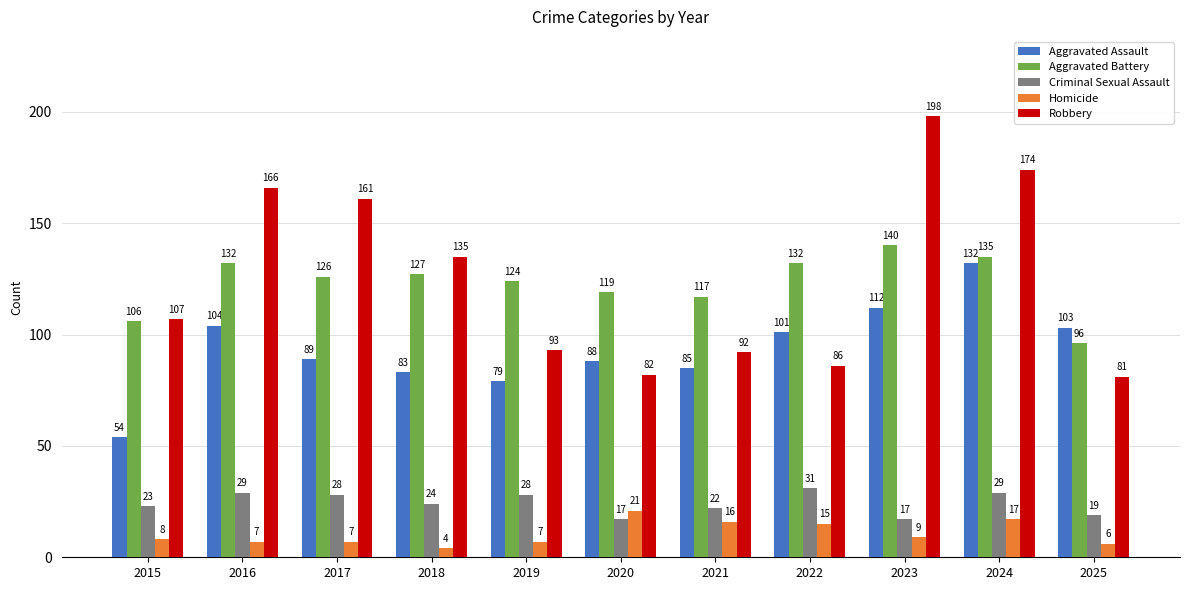

Which series has the largest total across all categories?

Robbery